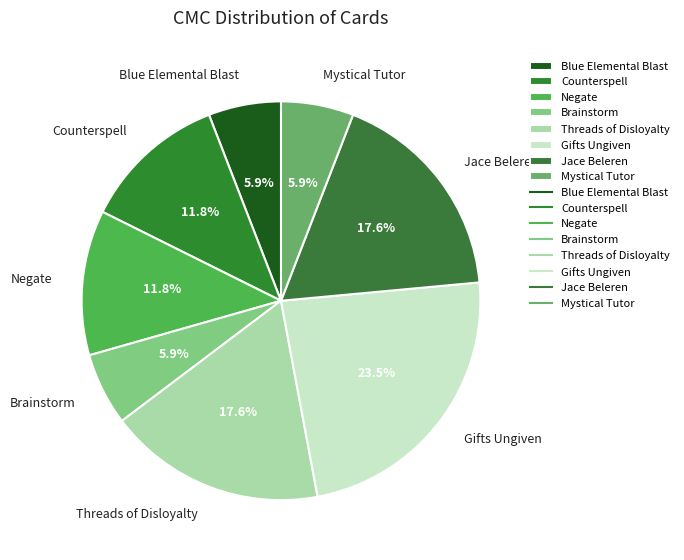

Which category has the biggest portion of the pie?

Gifts Ungiven